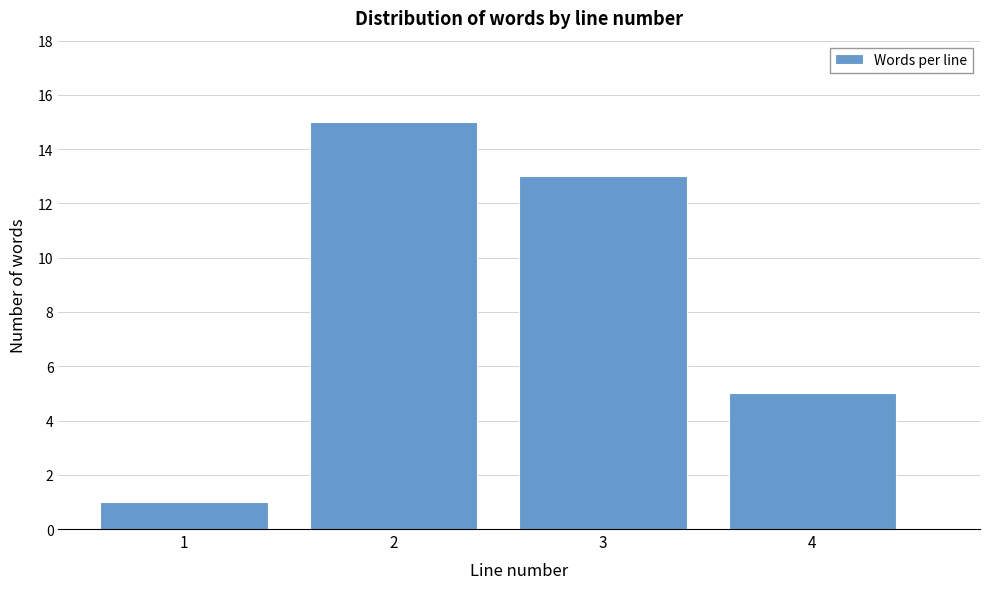

Over which range of the x-axis is the bar tallest?

1.5 to 2.5